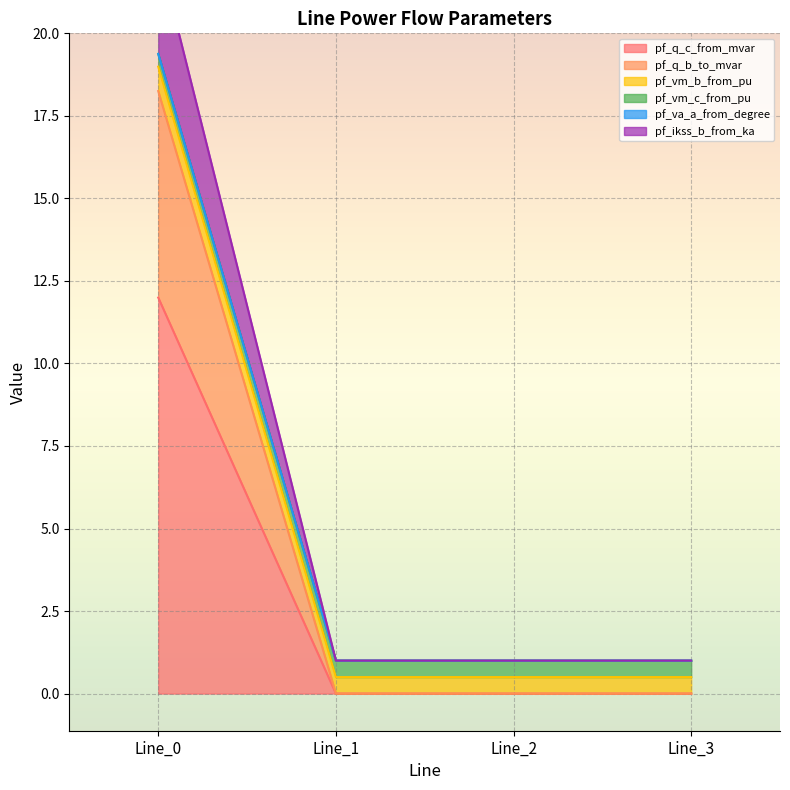

True or false: pf_q_c_from_mvar has a value of 0.0 at Line_3.

True